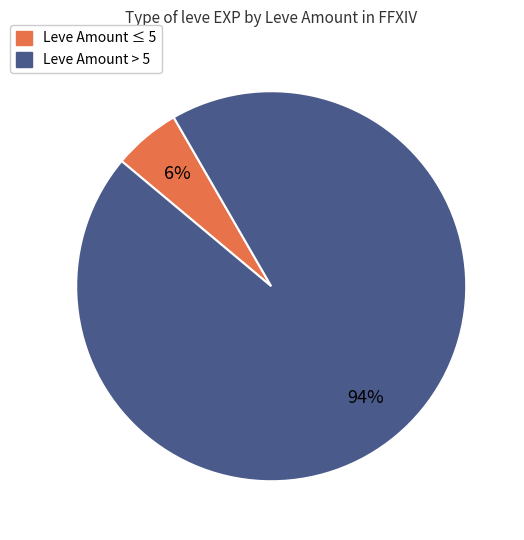

Rank the categories by value from highest to lowest.

Leve Amount > 5, Leve Amount ≤ 5